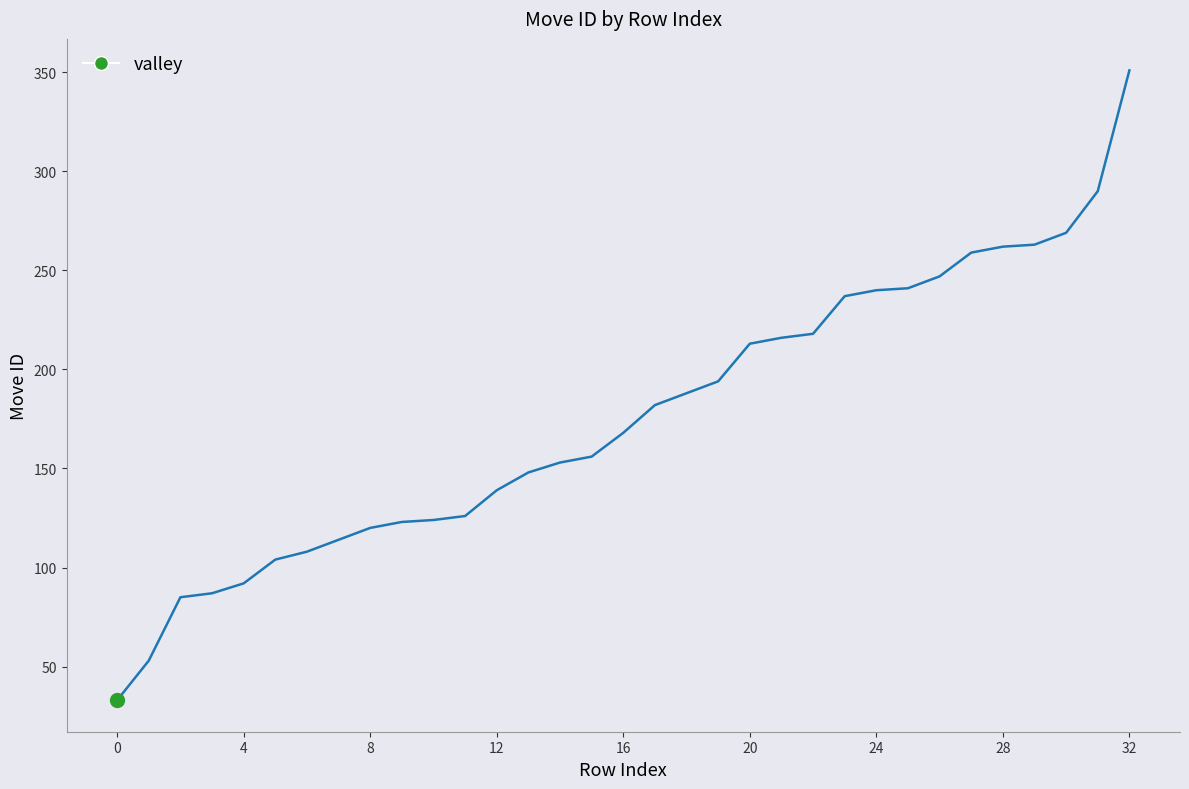

What is the minimum value shown in the chart?

33